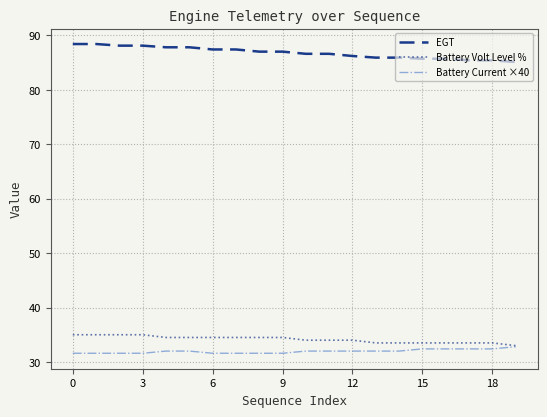

At how many categories does at least one series exceed 76?

20